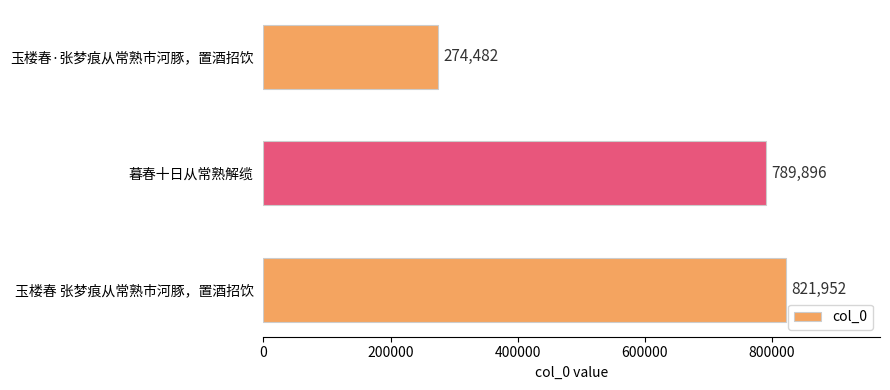

How many data points does each series have?

3